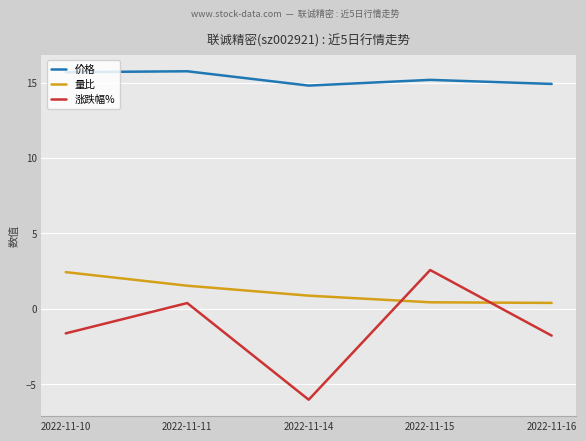

Rank the series at 2022-11-16 from lowest to highest value.

涨跌幅%, 量比, 价格